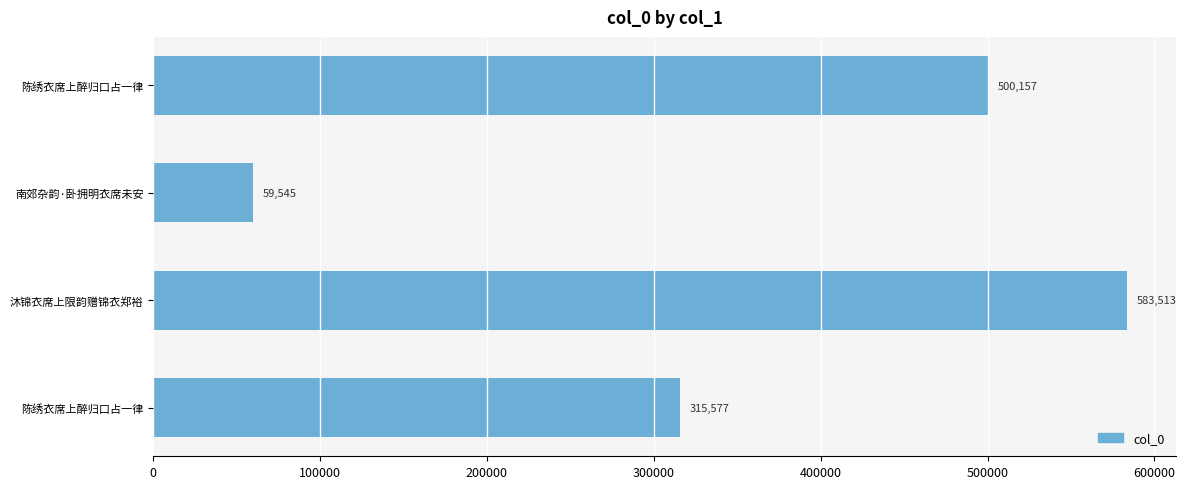

How many bars are there in total?

4